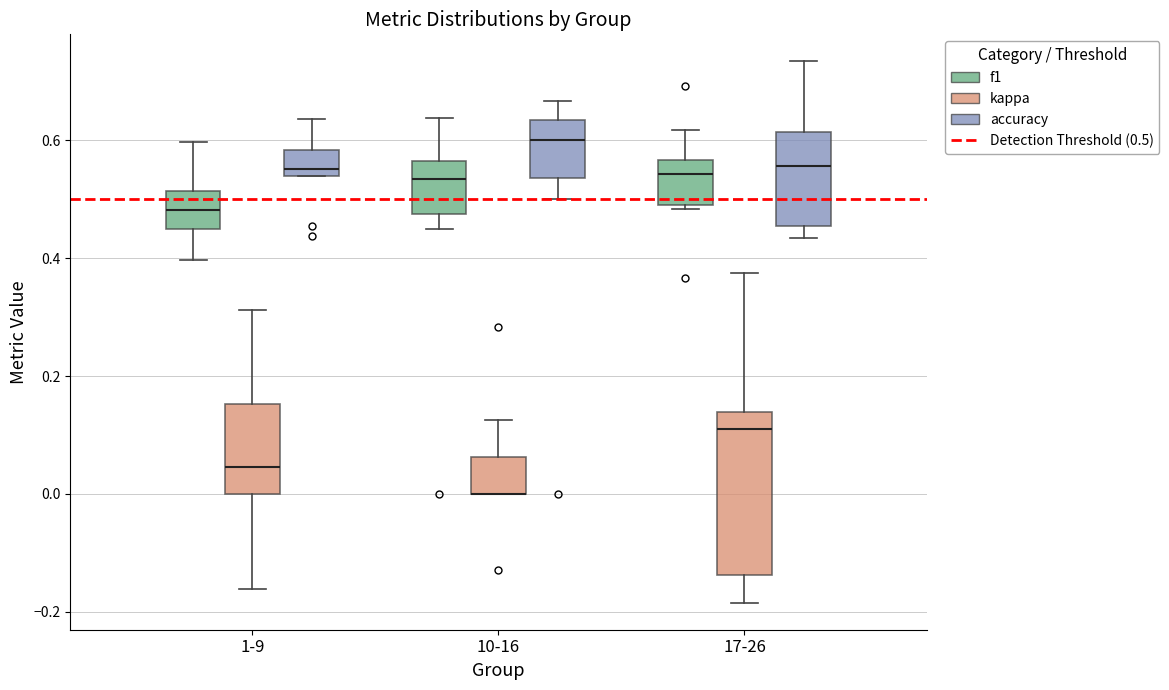

Reading left to right, read every box against the y-axis: the position of its median line, the range the box covers, and the ends of its whiskers. The values are not printed on the chart, so give them approximately, as read against the axis.

1-9 (f1): median 0.48, box 0.46 to 0.52, whiskers 0.40 to 0.60
1-9 (kappa): median 0.04, box 0.00 to 0.16, whiskers -0.16 to 0.32
1-9 (accuracy): median 0.56, box 0.54 to 0.58, whiskers 0.54 to 0.64
10-16 (f1): median 0.54, box 0.48 to 0.56, whiskers 0.46 to 0.64
10-16 (kappa): median 0.00 (drawn on the box's lower edge), box 0.00 to 0.06, whiskers 0.00 to 0.12
10-16 (accuracy): median 0.60, box 0.54 to 0.64, whiskers 0.50 to 0.66
17-26 (f1): median 0.54, box 0.50 to 0.56, whiskers 0.48 to 0.62
17-26 (kappa): median 0.12, box -0.14 to 0.14, whiskers -0.18 to 0.38
17-26 (accuracy): median 0.56, box 0.46 to 0.62, whiskers 0.44 to 0.74